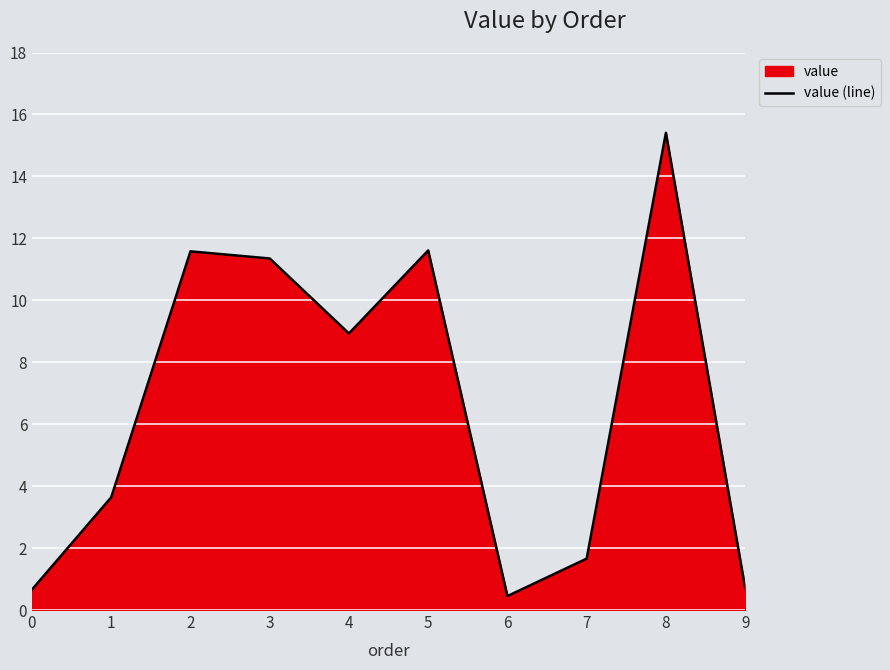

What is the change in value from 3 to 7?

-9.7